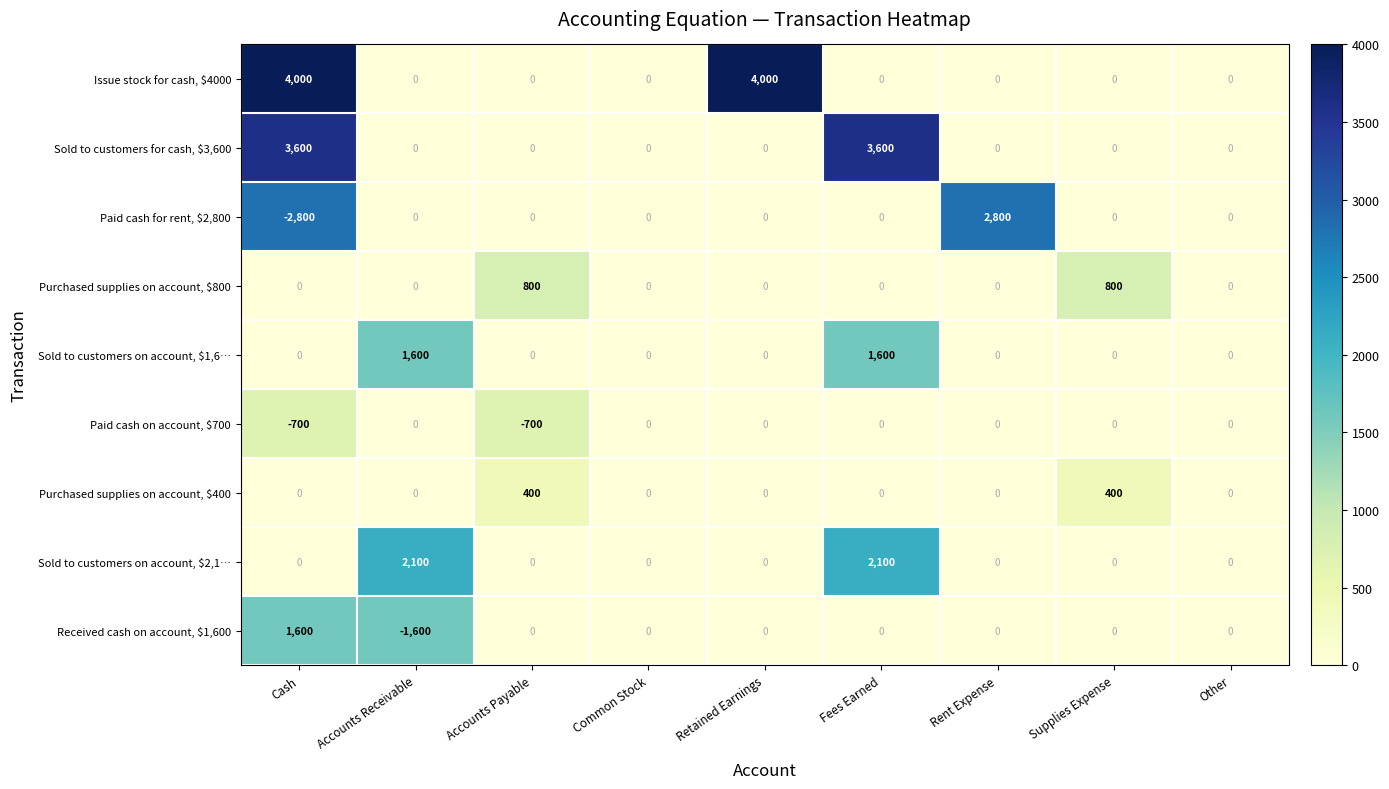

What is the difference between the maximum and minimum values in the Sold to customers for cash, $3,600 series?

3600